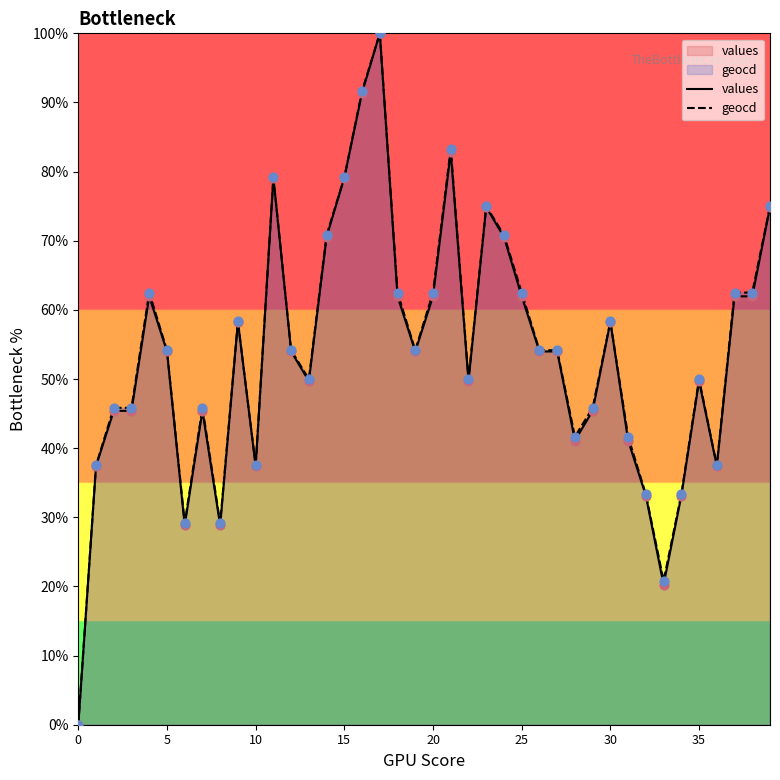

Which series contains the lowest Y value?

values